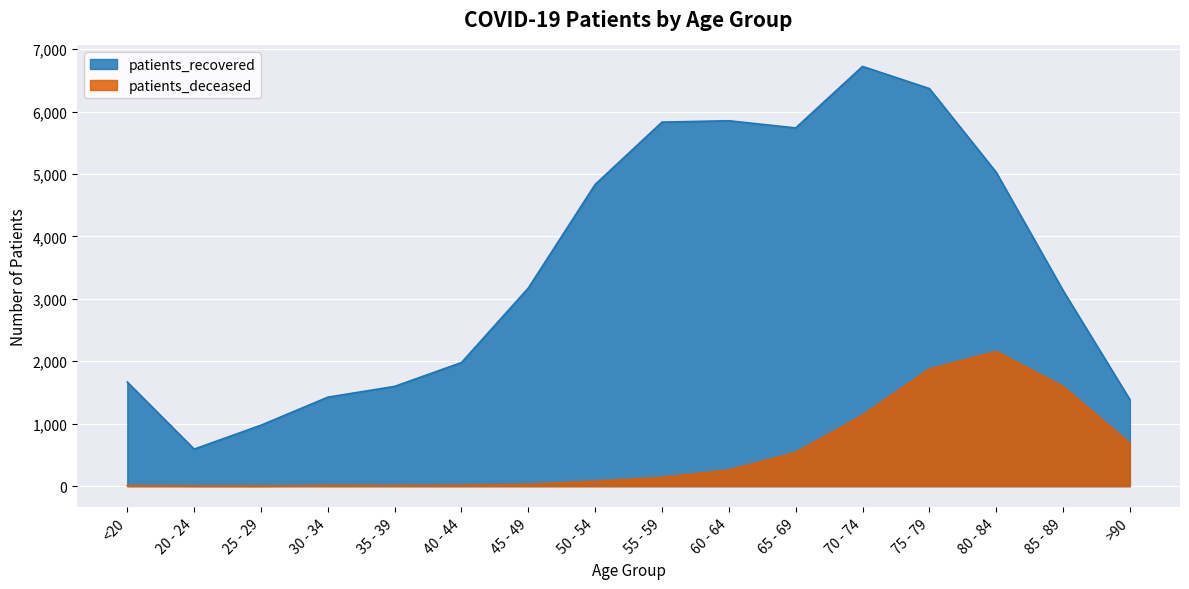

What is the label of the 13th point from the right?

30 - 34